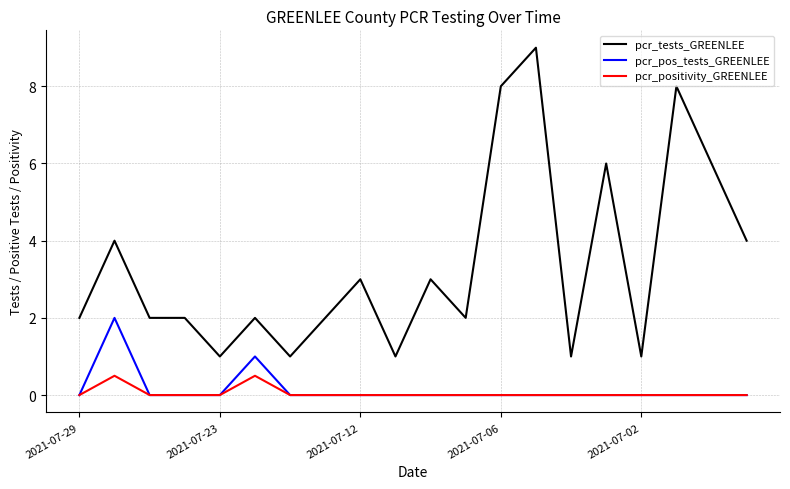

How many lines are shown in the chart?

3